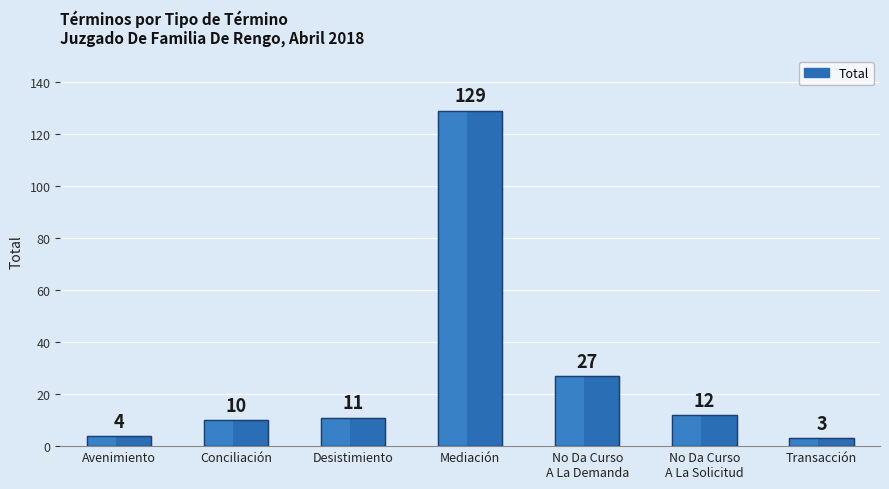

How many distinct data groups are displayed?

1